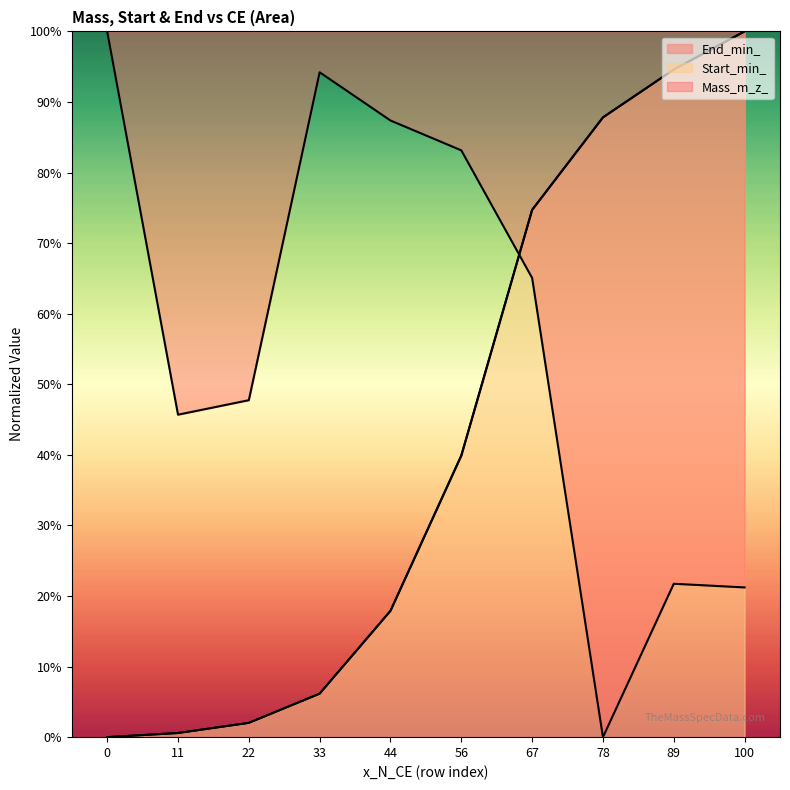

Reading left to right, transcribe all the data shown in this chart.

Mass_m_z_: 100.0	45.7	47.7	94.2	87.4	83.1	65.1	0.0	21.7	21.2
Start_min_: 0.0	0.6	2.0	6.2	17.9	39.9	74.7	87.8	94.6	100.0
End_min_: 0.0	0.6	2.0	6.2	17.9	39.9	74.7	87.8	94.6	100.0